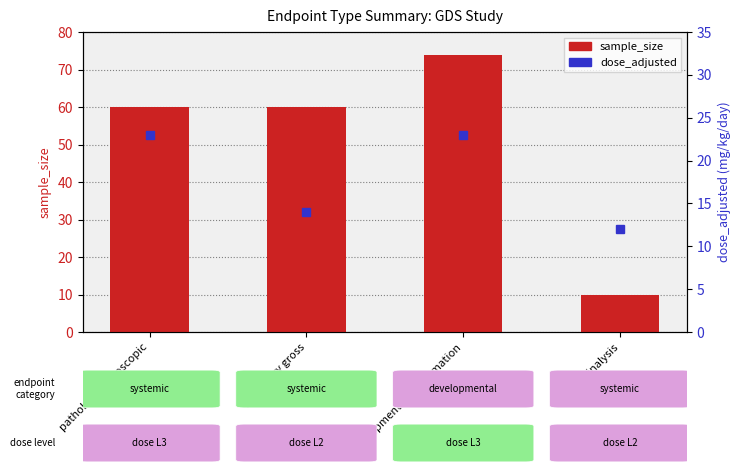

True or false: dose_adjusted has a value of 5 at pathology gross.

False